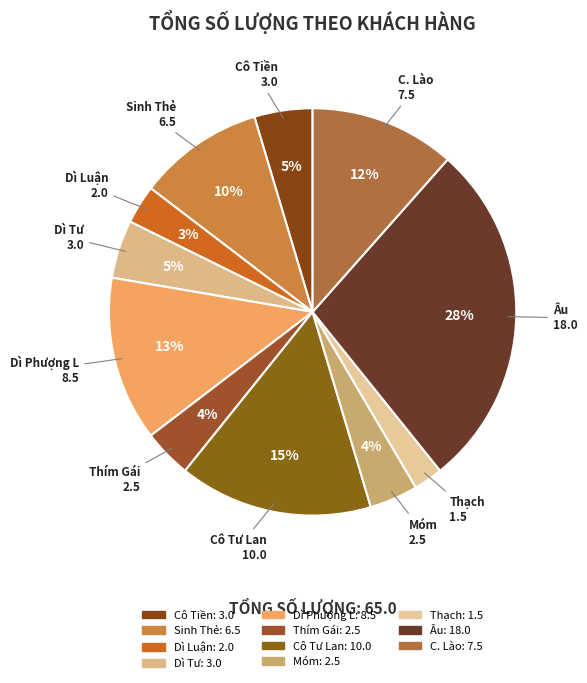

To the nearest percent, what is the combined percentage of Thím Gái and Cô Tư Lan?

19%